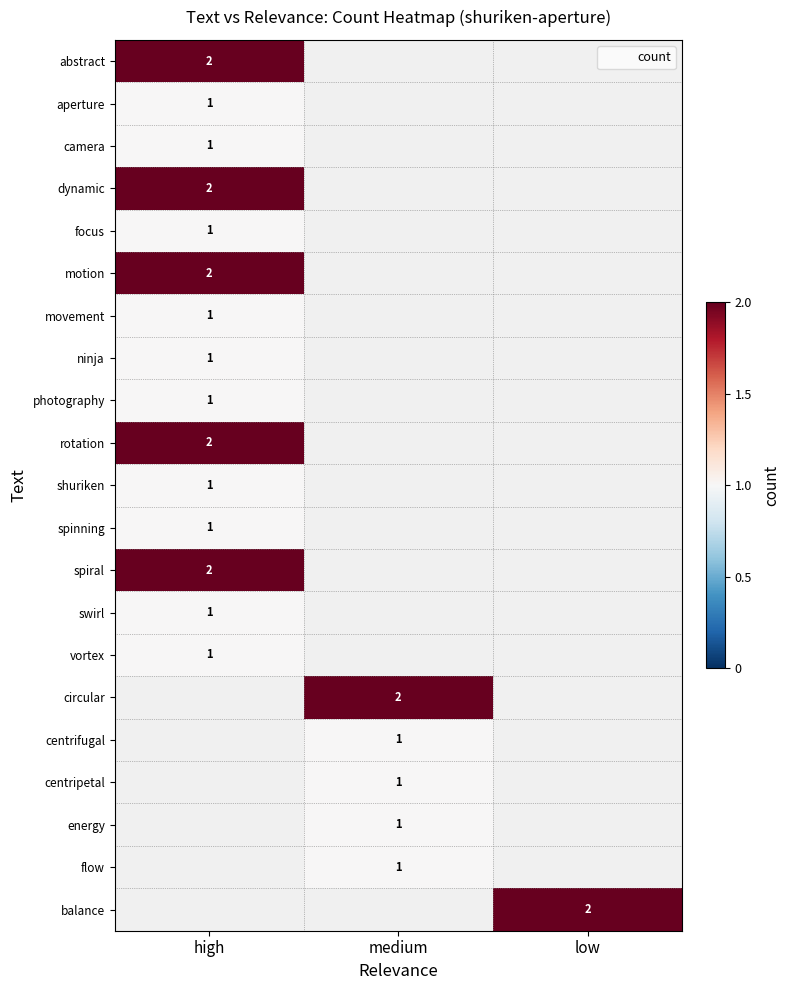

Which category has the highest value across all series?

high